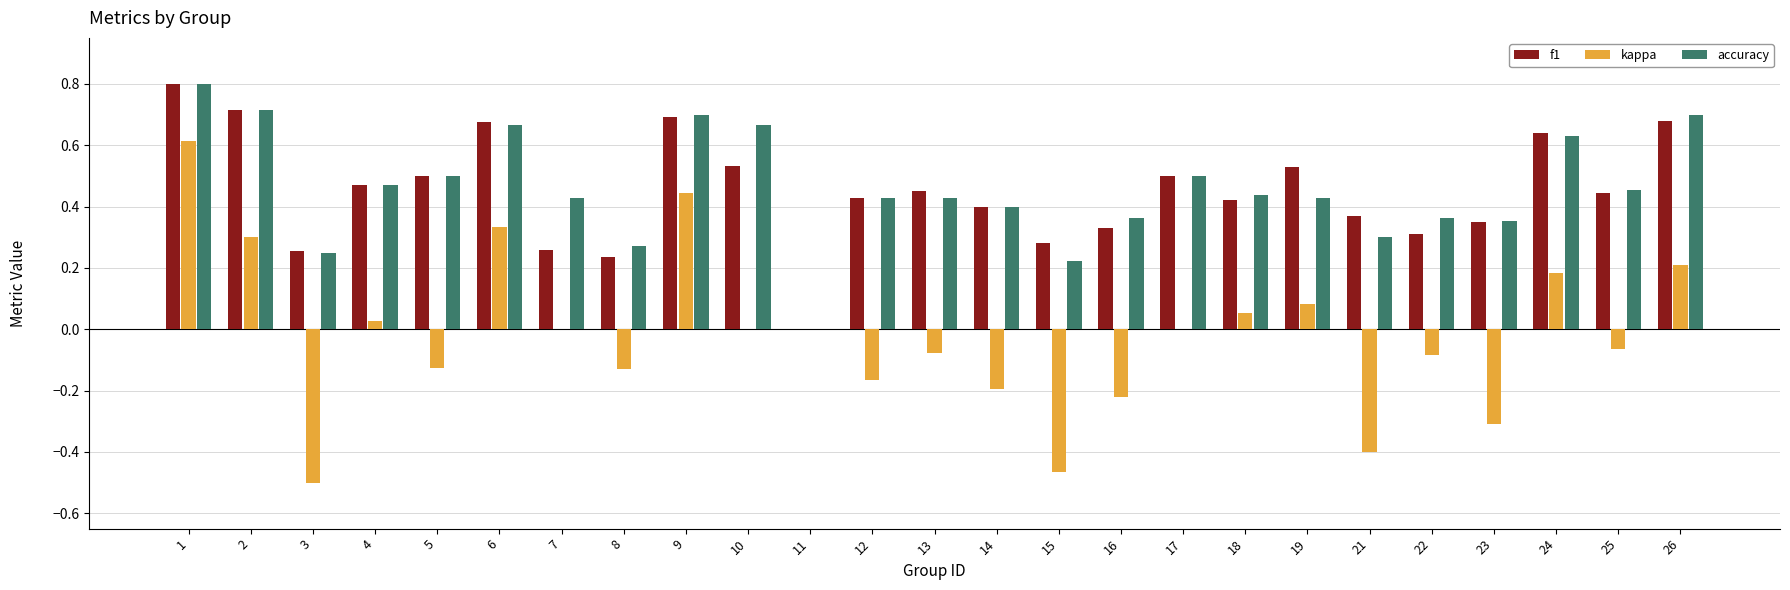

The value of accuracy at 22 is 0.6. True or false?

False